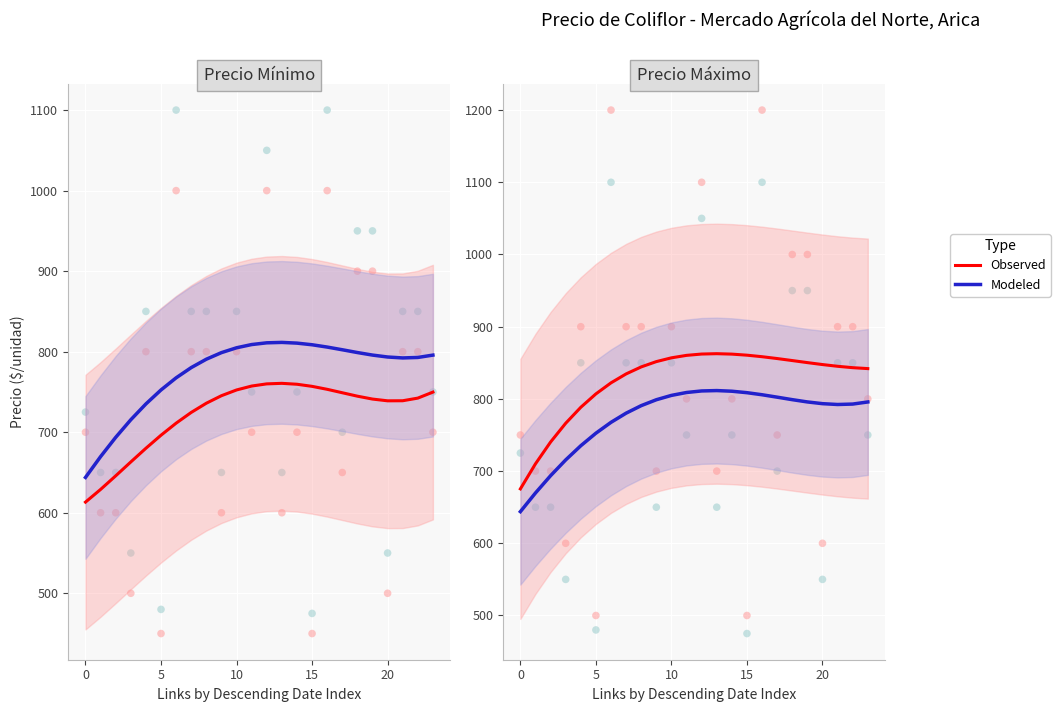

Which series reaches the maximum Y coordinate?

Observed